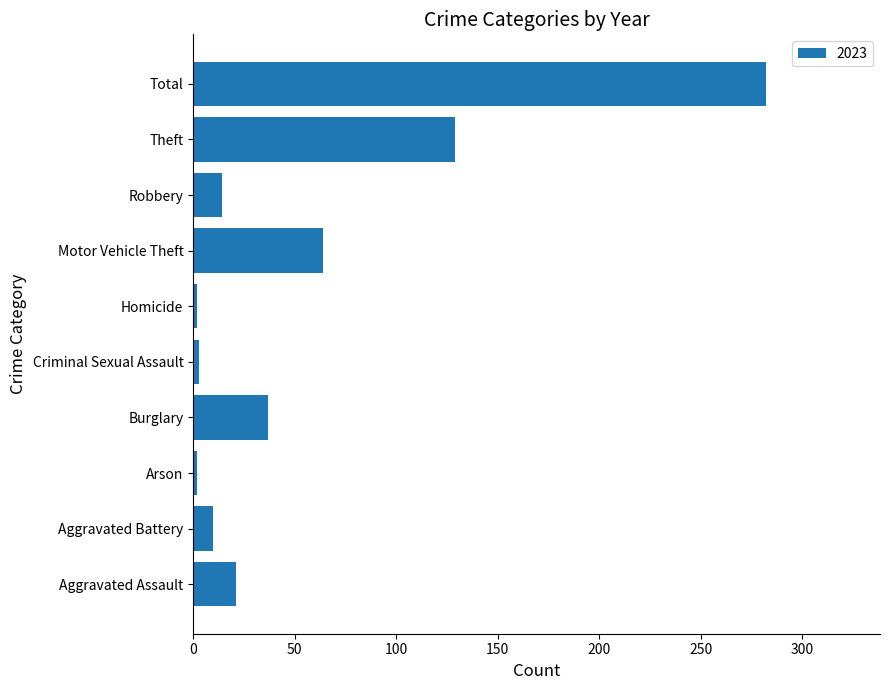

What is the change in value from Aggravated Assault to Motor Vehicle Theft?

+43